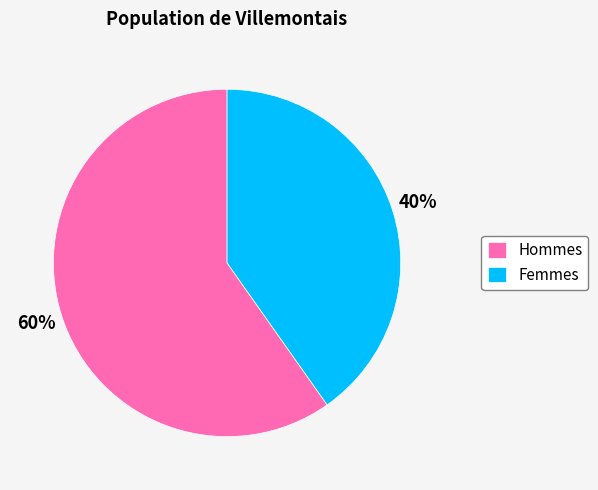

To the nearest percent, what is the average slice percentage?

50%